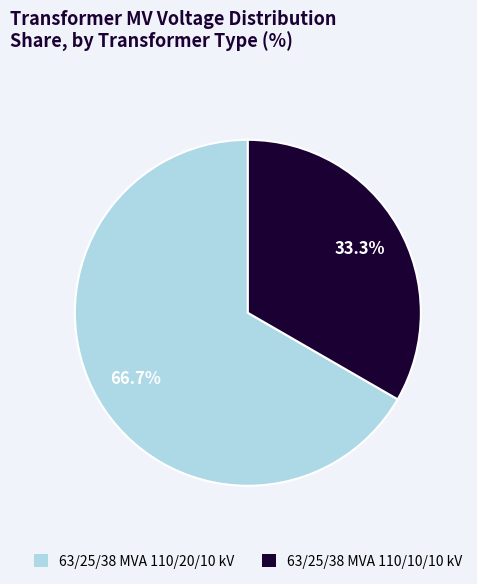

Which has a higher value, 63/25/38 MVA 110/20/10 kV or 63/25/38 MVA 110/10/10 kV?

63/25/38 MVA 110/20/10 kV